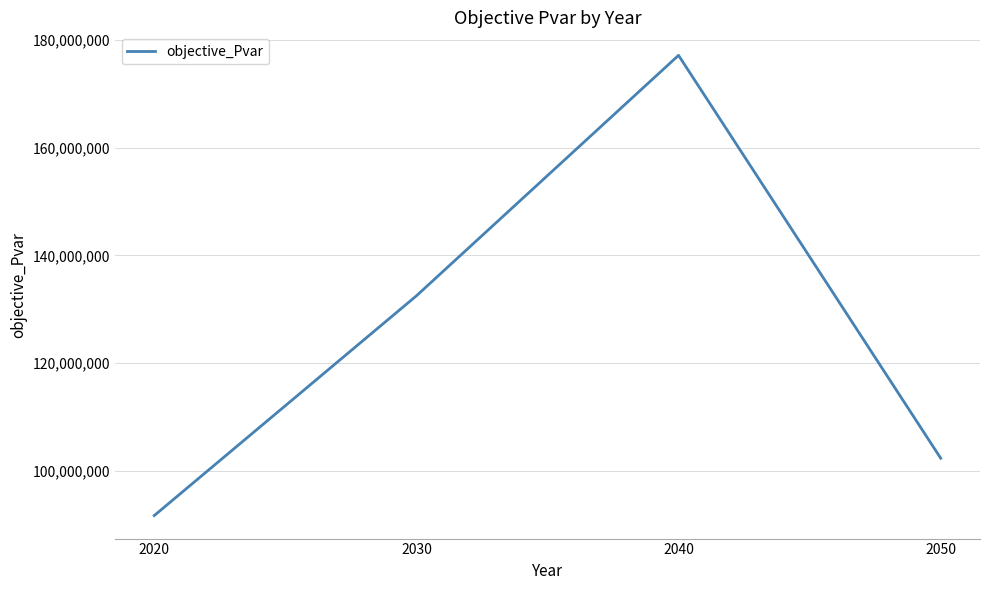

Reading right to left, extract all data points from this chart.

102325429.3	177183037.7	132491656.8	91662874.6